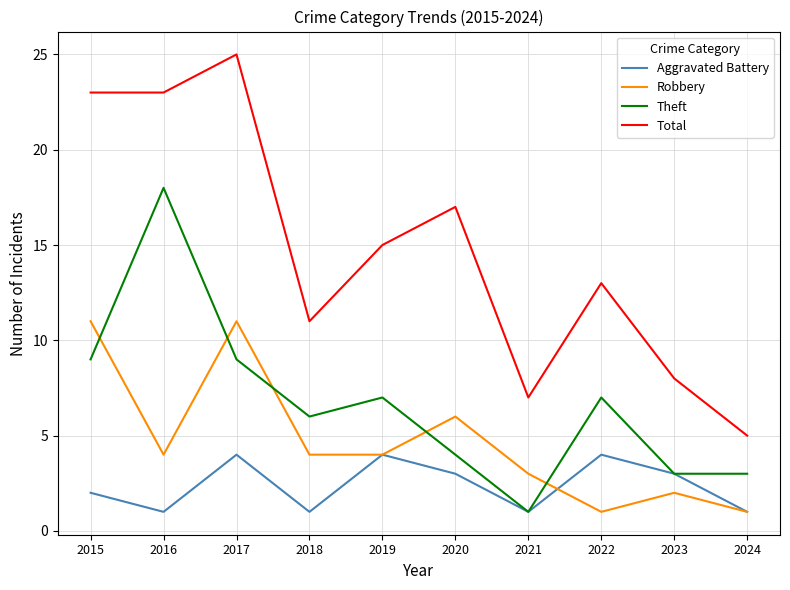

True or false: Total and Aggravated Battery intersect in this chart.

False